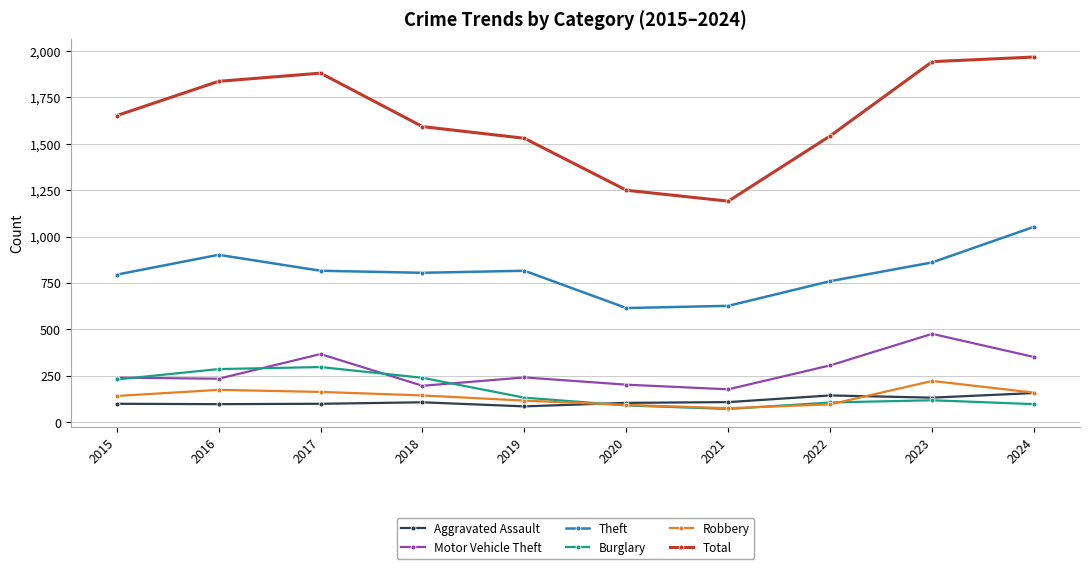

True or false: Theft and Aggravated Assault intersect in this chart.

False